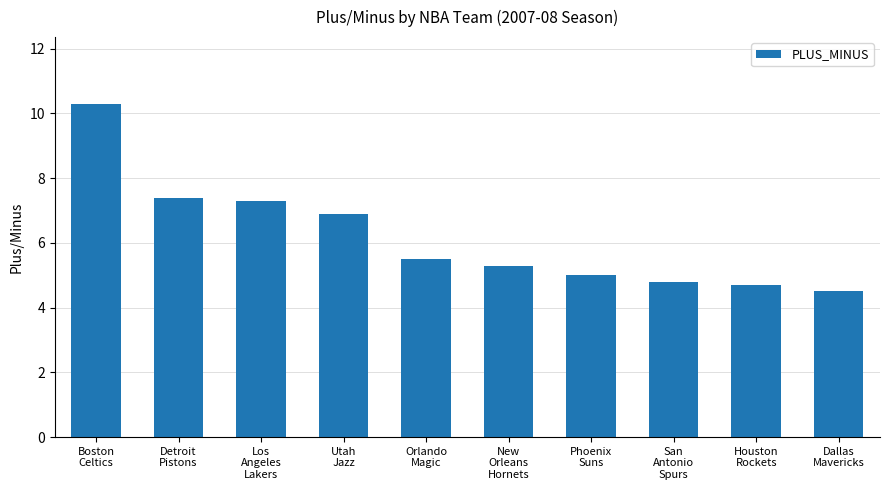

What is the maximum value shown in the chart?

10.3